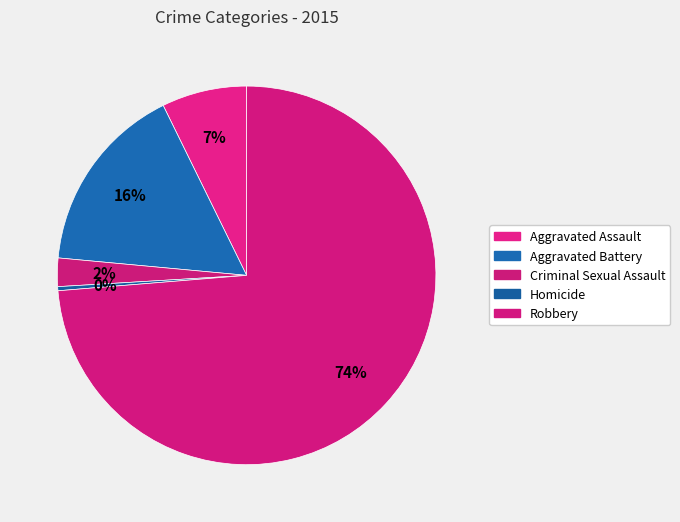

Which category accounts for the majority?

Robbery